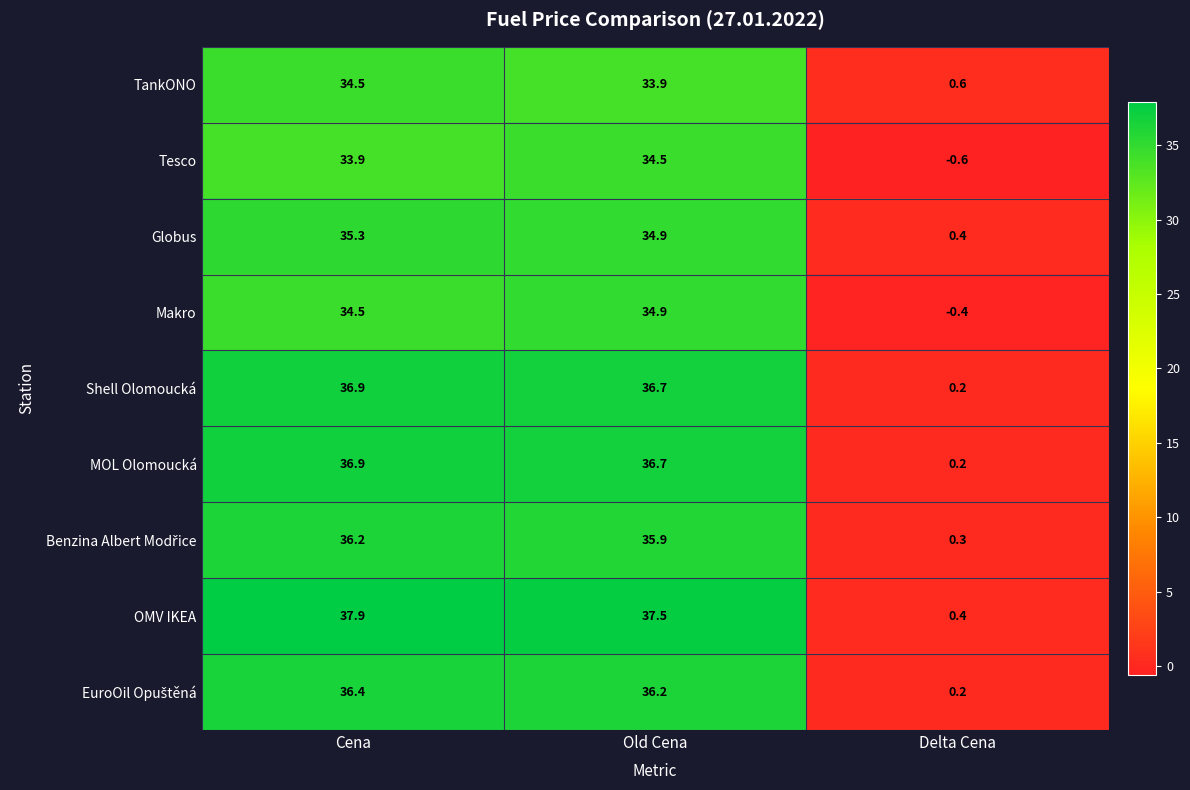

What is the approximate value of Globus at Cena?

35.3